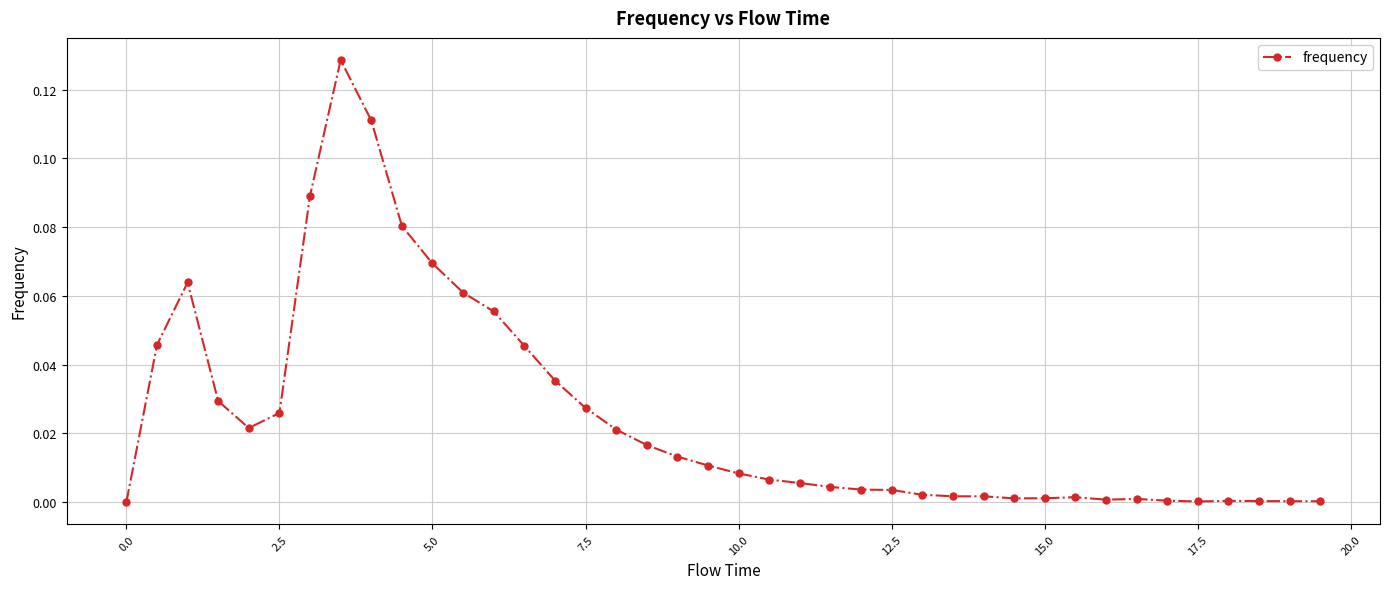

What is the sum of all values?

1.0